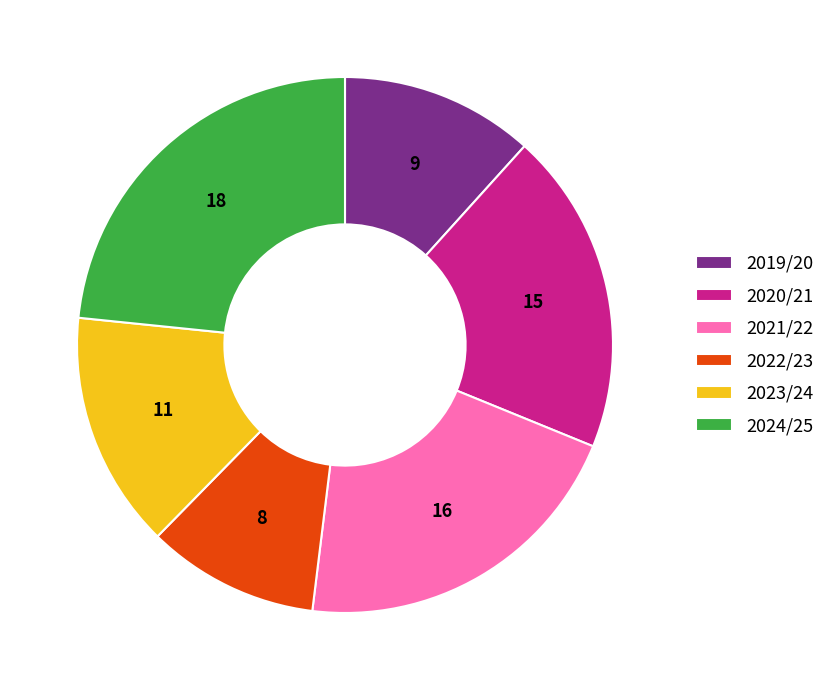

Approximately how many times larger is the value at 2020/21 compared to 2023/24?

1.4